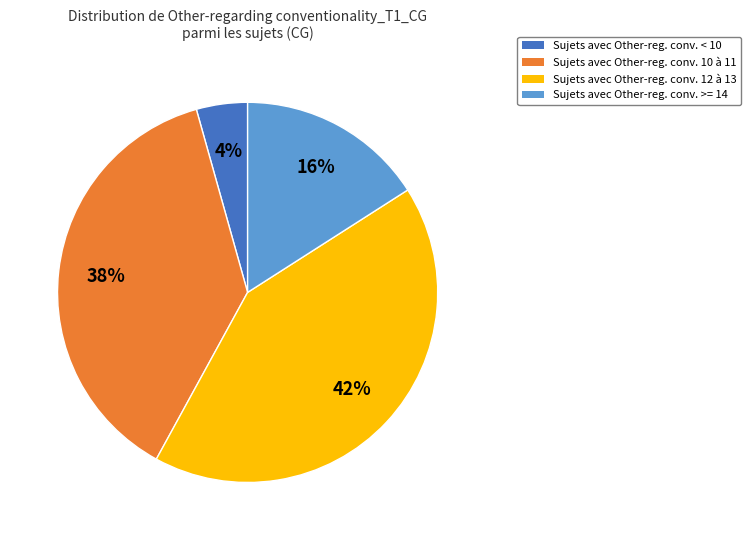

Is the sum of Sujets avec Other-reg. conv. 10 à 11 and Sujets avec Other-reg. conv. >= 14 greater than half?

Yes